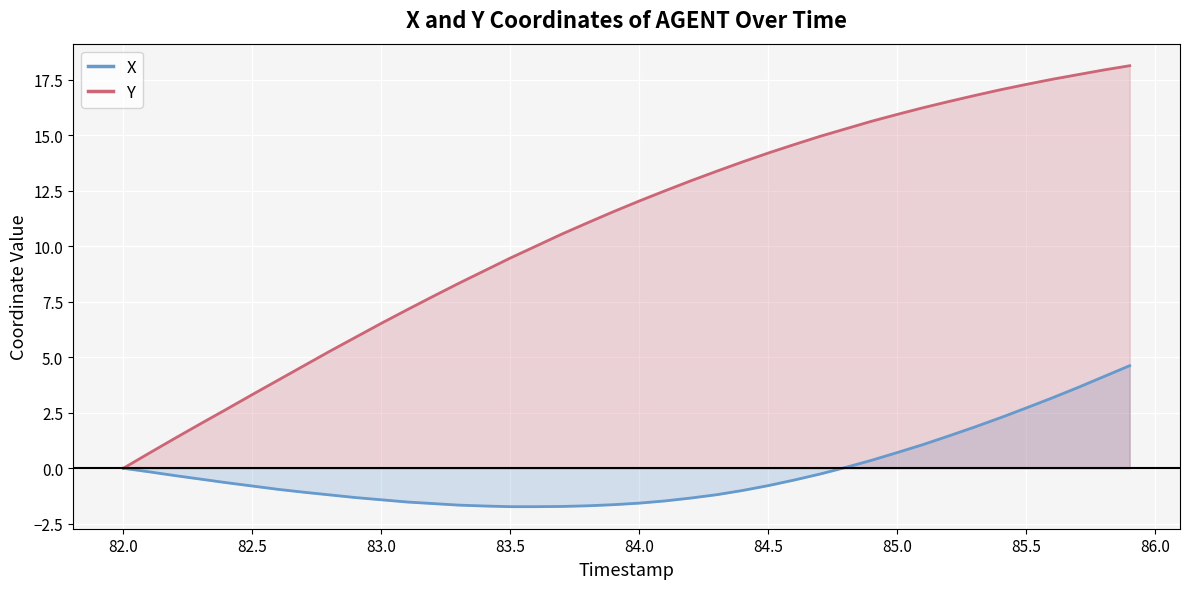

Is it true that X equals 2.7 at 85.5?

True